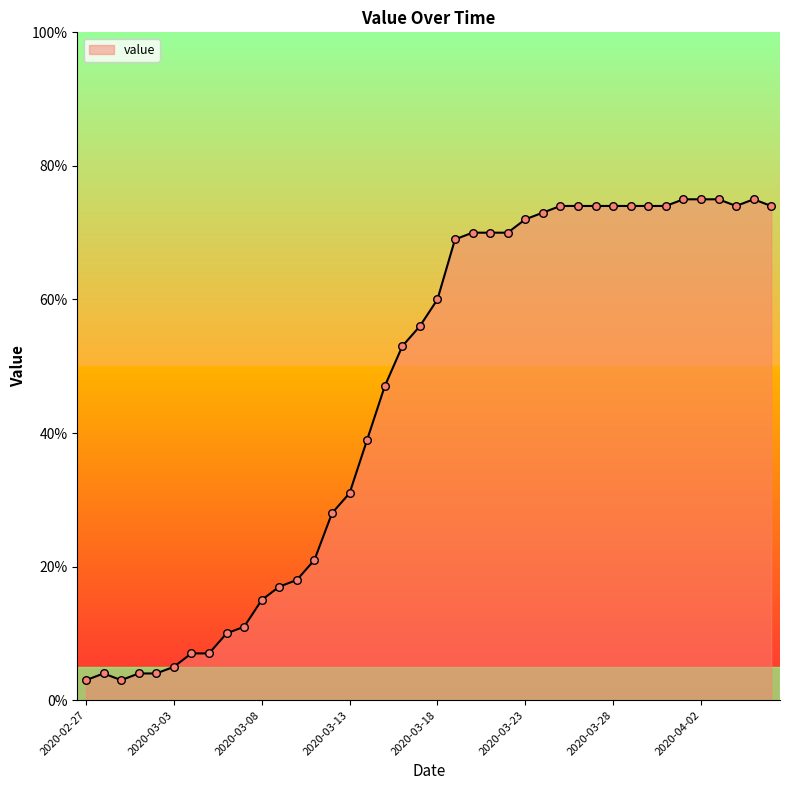

What is the difference between the maximum and minimum values?

72